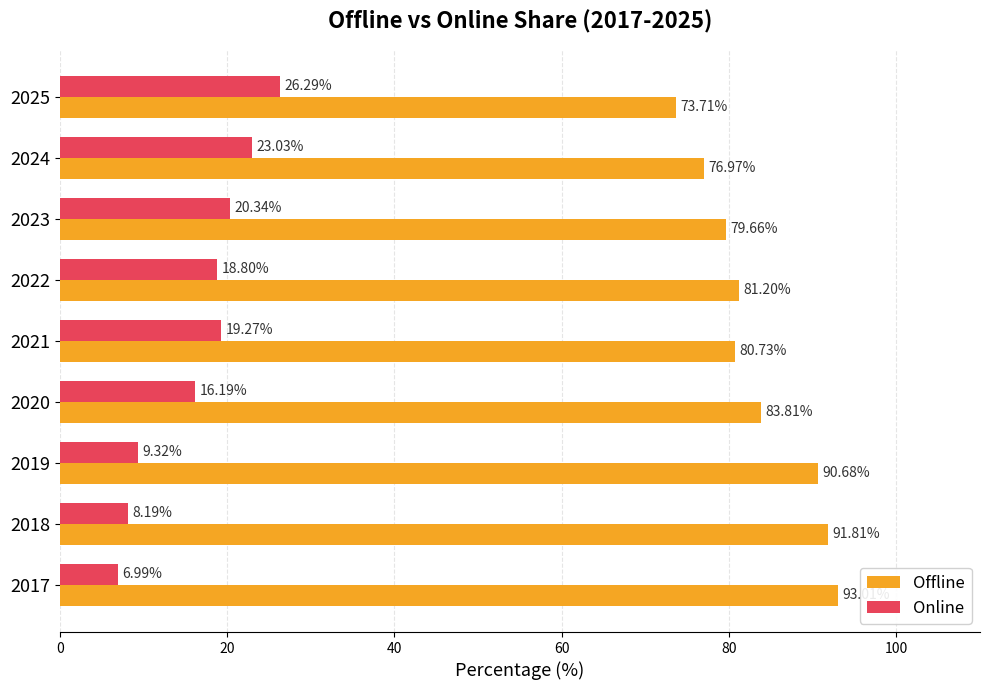

What is the total value across all series at 2020?

100.0